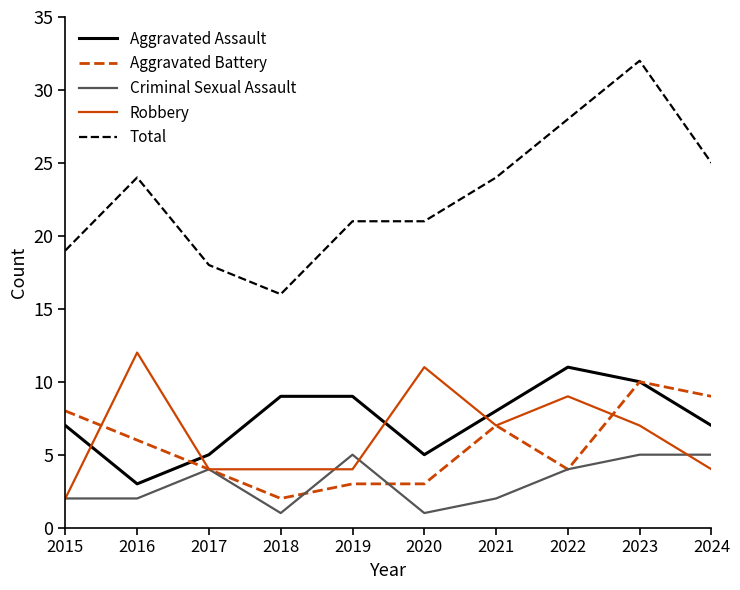

Read the Criminal Sexual Assault value at 2015.

2